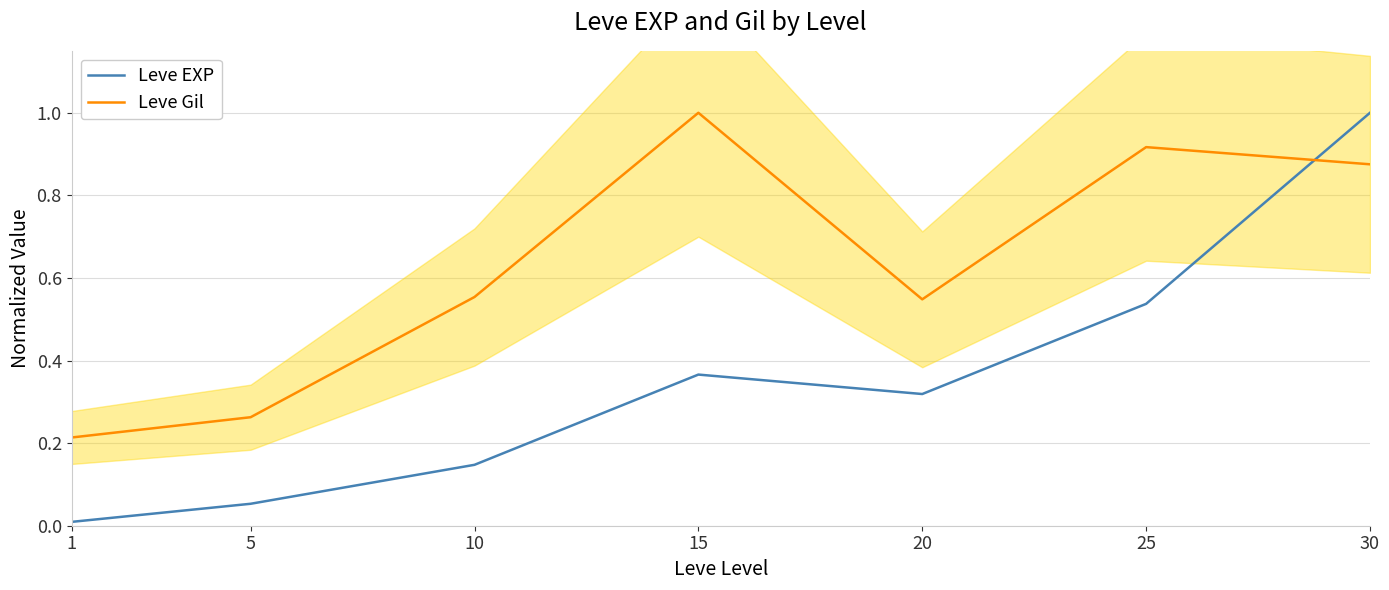

What is the value of the Leve Gil point at the 7th from the left?

0.9